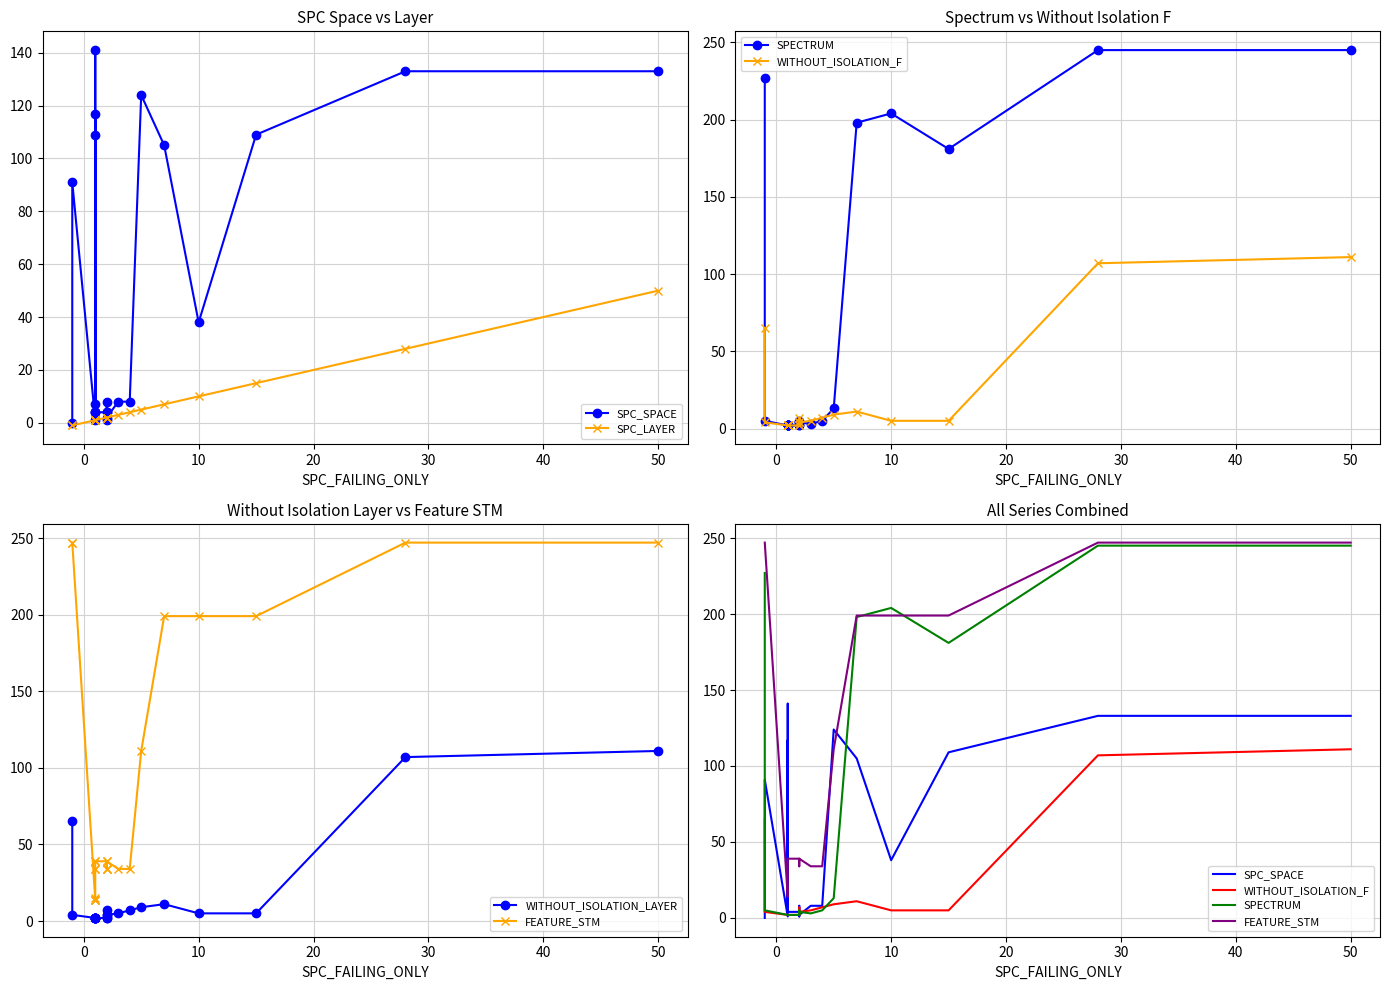

What is the difference between the second highest and minimum values in the WITHOUT_ISOLATION_F series?

105